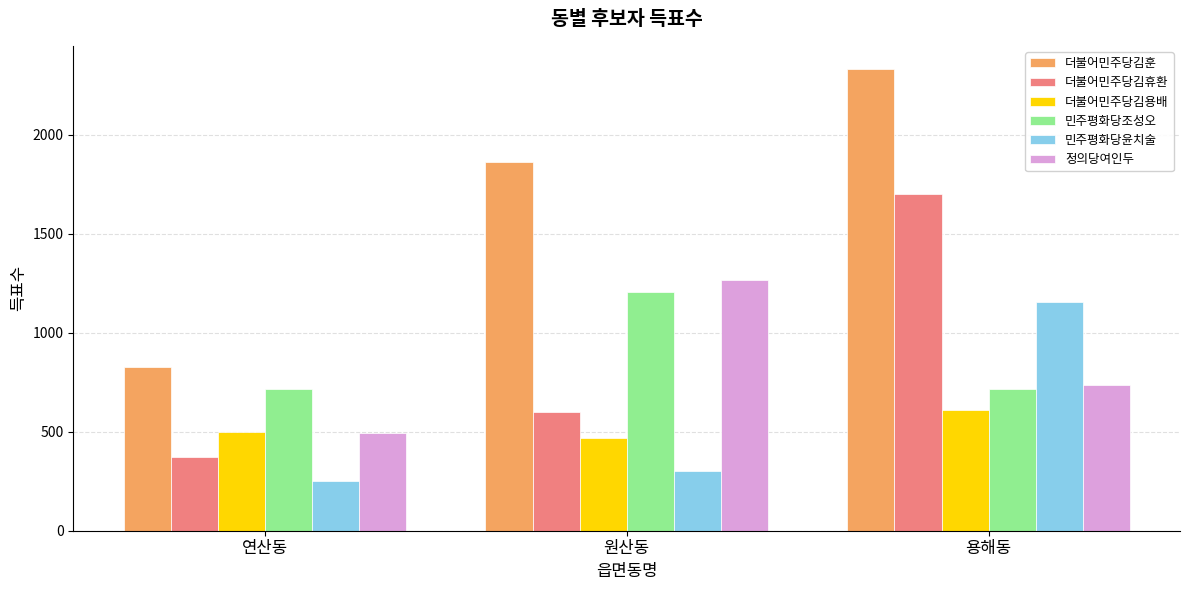

What is the total value across all series at 용해동?

7247